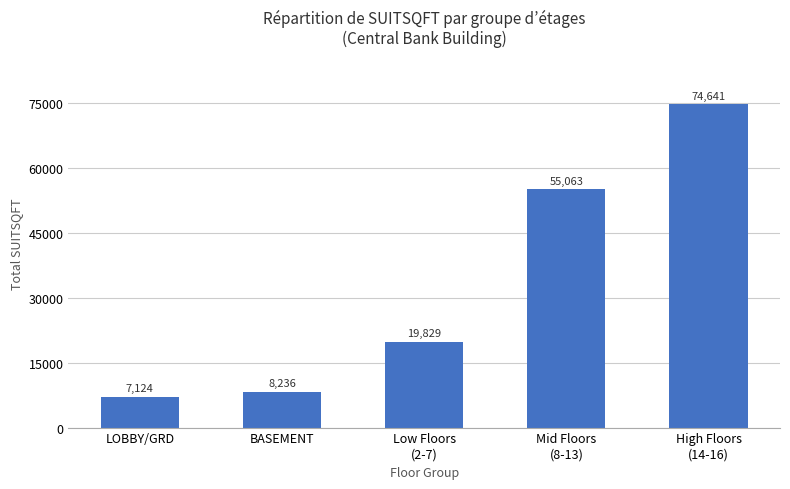

How many values are below 19829?

2